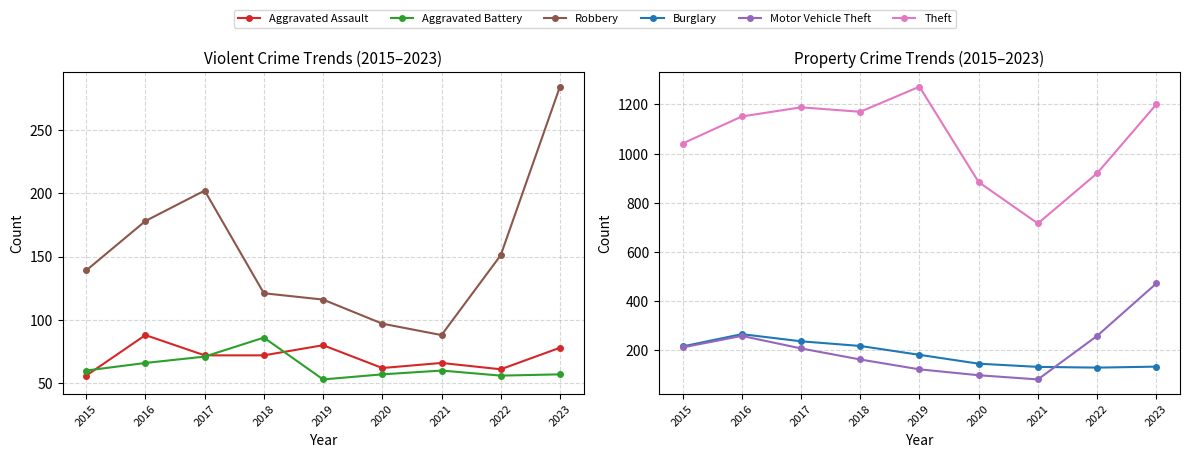

The Motor Vehicle Theft series shows 20 at 2021. True or false?

False